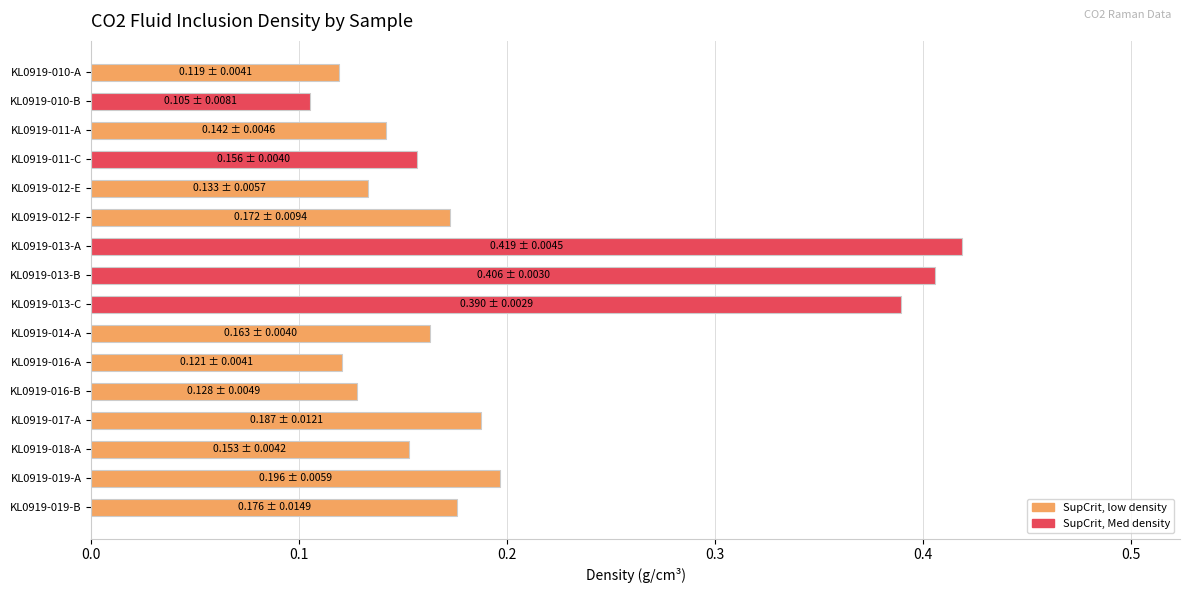

True or false: the data shows 0.1 at KL0919-016-B.

True